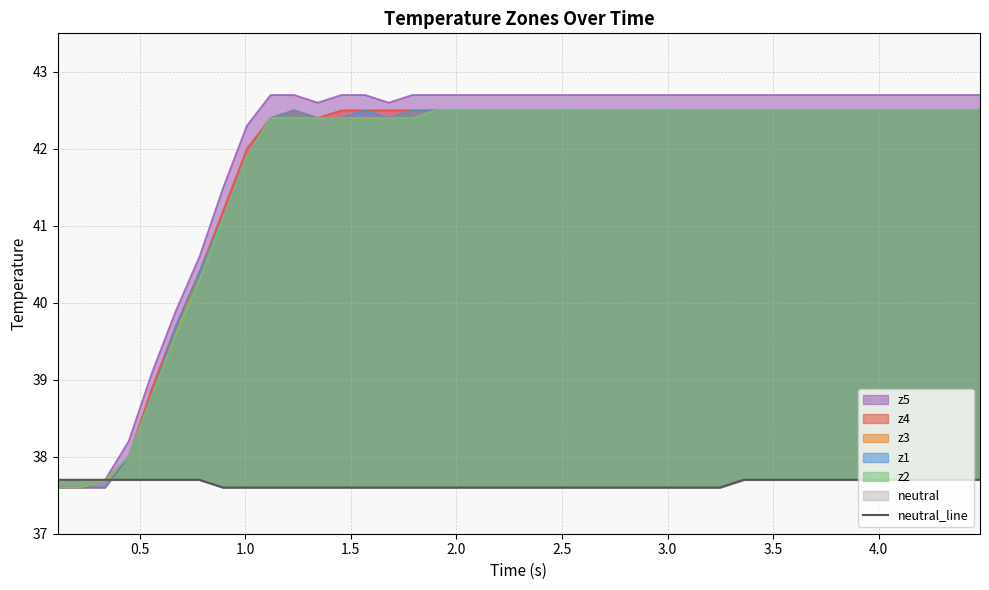

Does the chart display data point markers on the line(s)?

No